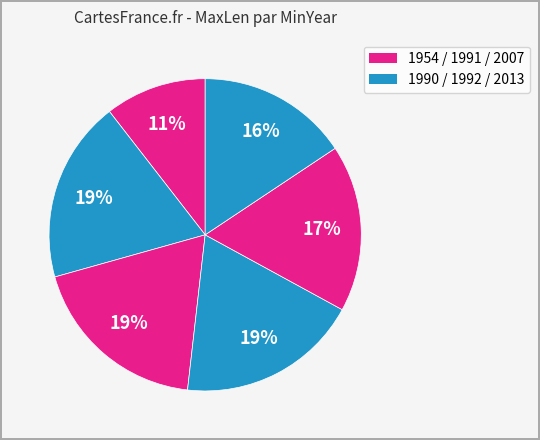

How many slices are in this pie chart?

6